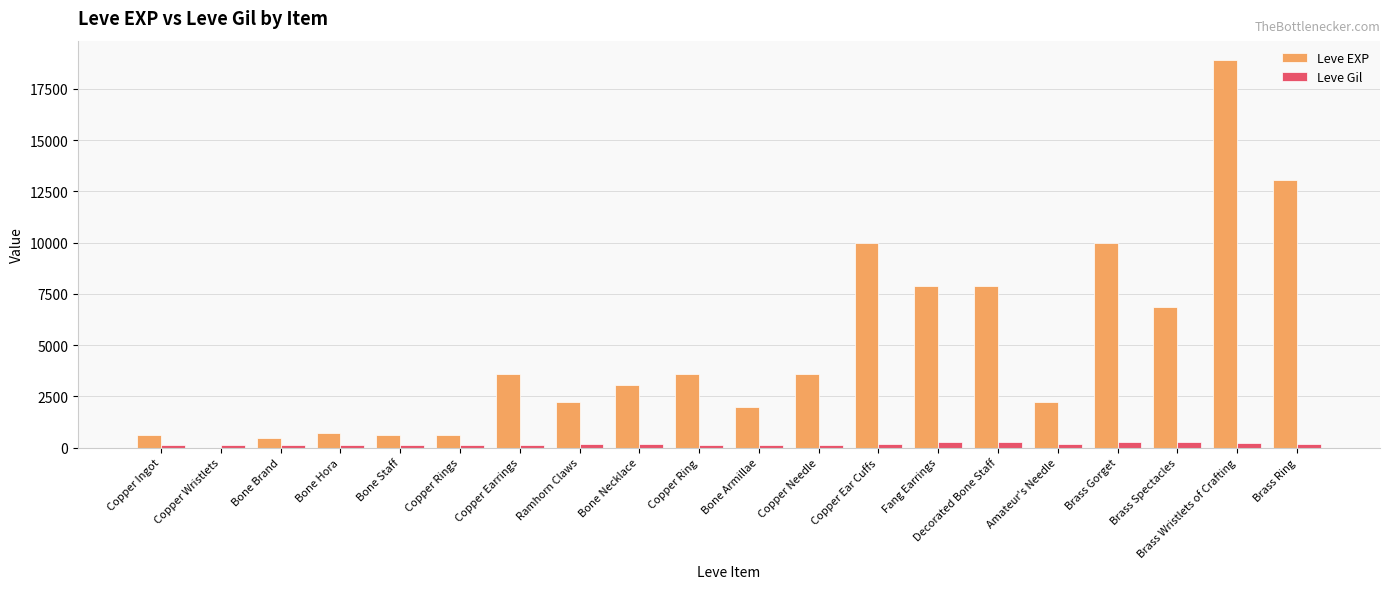

What is the sum of all Leve Gil values?

3447